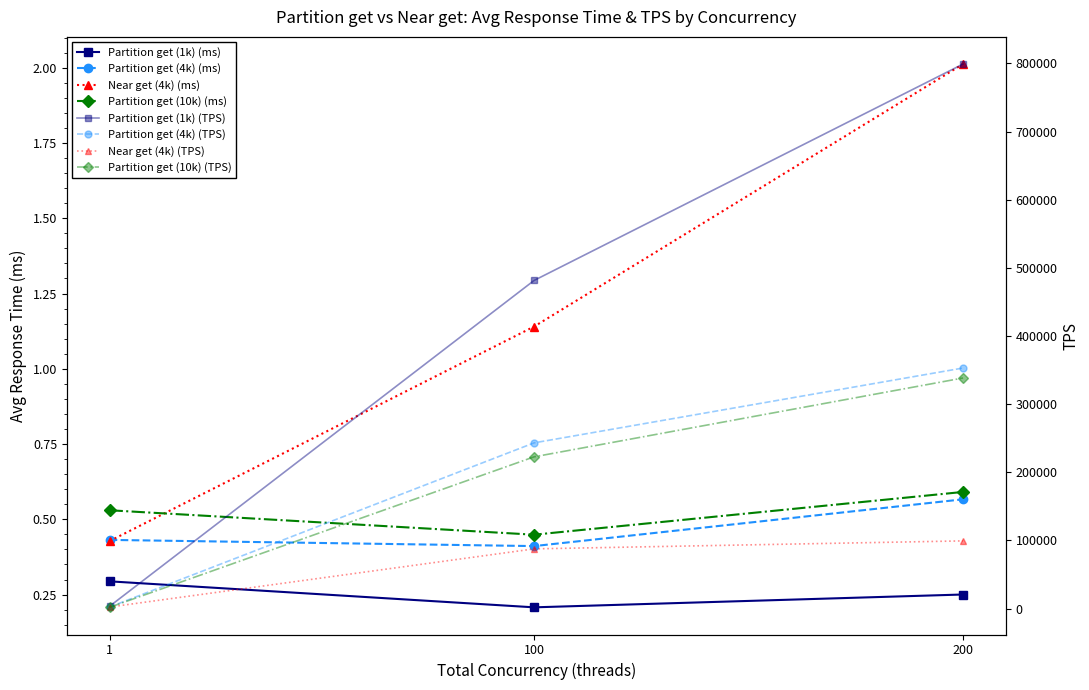

True or false: Near get (4k) has a value of 0.7 at 1.

False